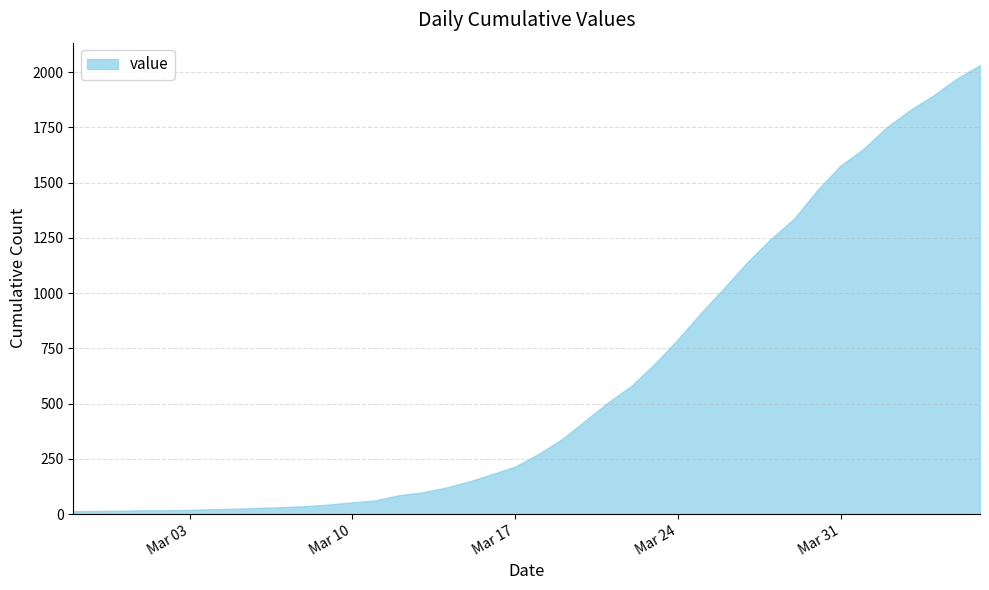

List the labels in order of value, smallest first.

2020-02-27, 2020-02-28, 2020-02-29, 2020-03-01, 2020-03-02, 2020-03-03, 2020-03-04, 2020-03-05, 2020-03-06, 2020-03-07, 2020-03-08, 2020-03-09, 2020-03-10, 2020-03-11, 2020-03-12, 2020-03-13, 2020-03-14, 2020-03-15, 2020-03-16, 2020-03-17, 2020-03-18, 2020-03-19, 2020-03-20, 2020-03-21, 2020-03-22, 2020-03-23, 2020-03-24, 2020-03-25, 2020-03-26, 2020-03-27, 2020-03-28, 2020-03-29, 2020-03-30, 2020-03-31, 2020-04-01, 2020-04-02, 2020-04-03, 2020-04-04, 2020-04-05, 2020-04-06